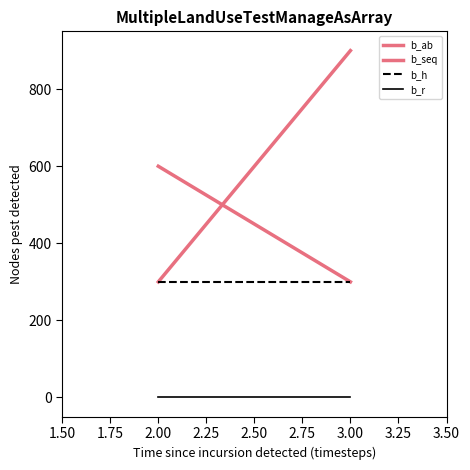

Which series has the largest total across all categories?

b_ab